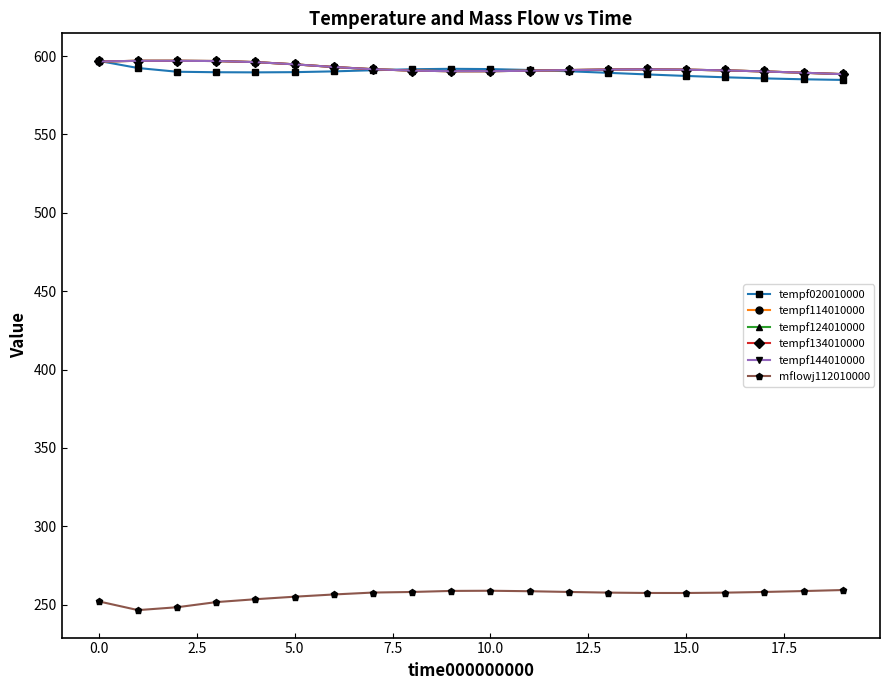

What is the minimum value for tempf134010000?

588.5